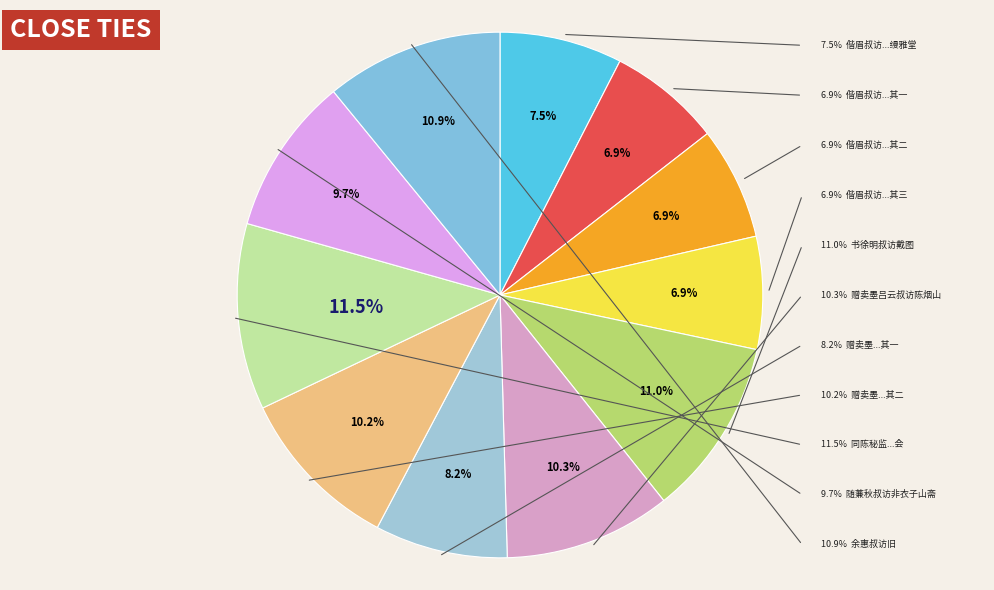

To the nearest percent, what is the difference between the 赠卖墨吕云叔访陈烟山 其一 and 偕眉叔访李㤅伯民部四鼓出北郭宿缦雅堂 slice percentages?

1%